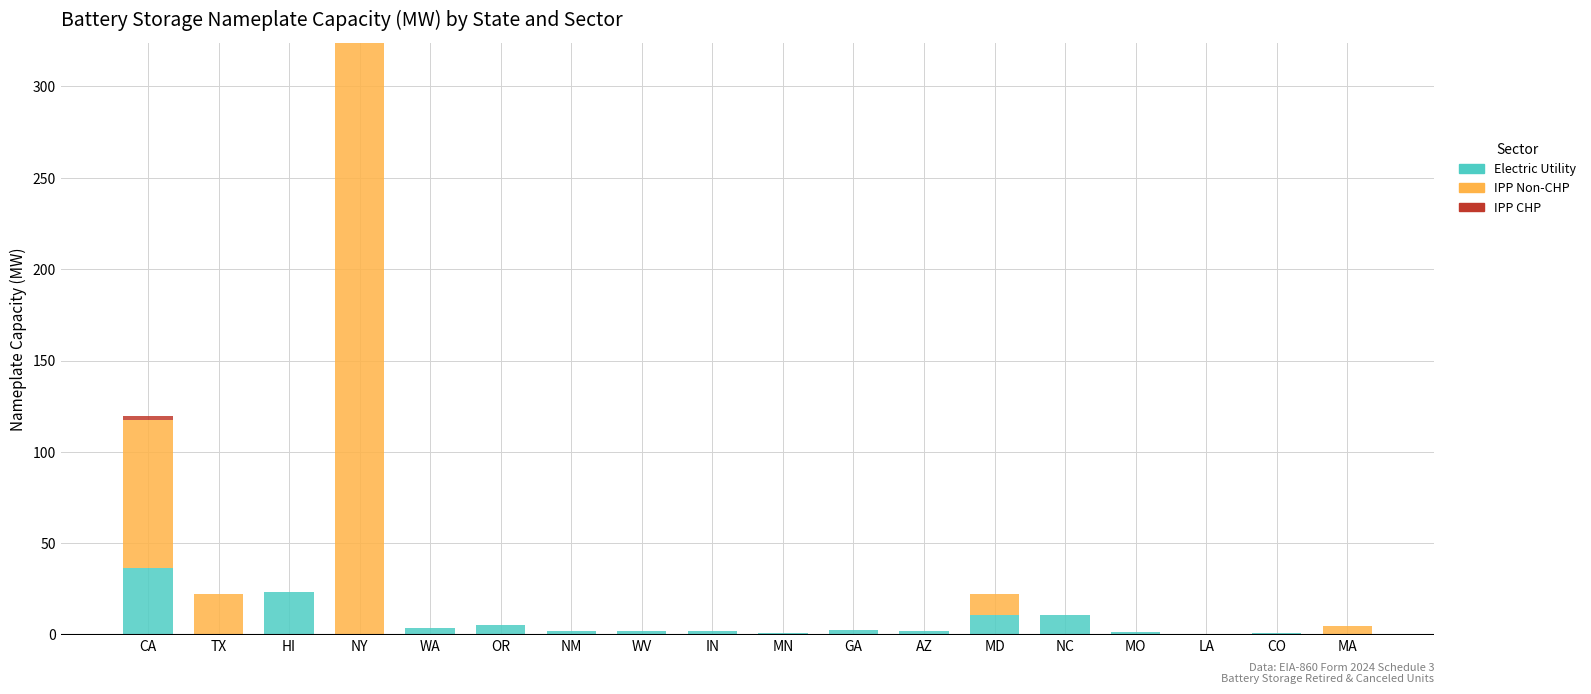

At which category is the sum across all series the highest?

NY